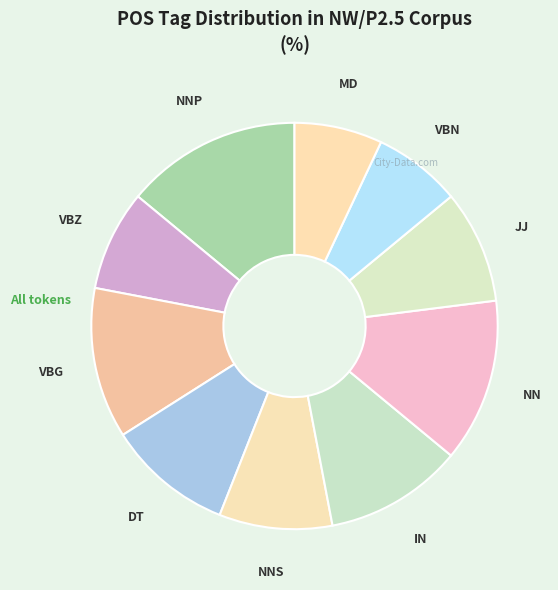

Which has a higher value, IN or DT?

IN